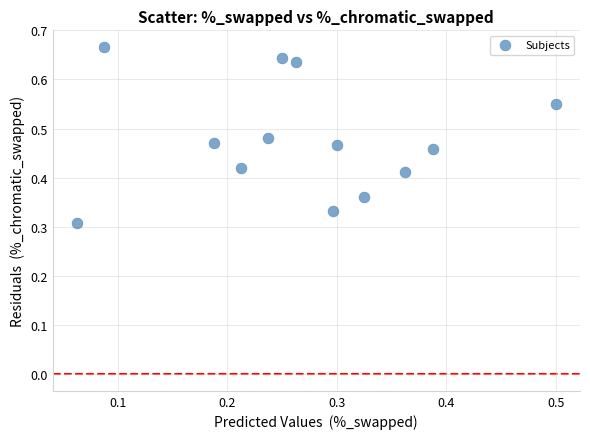

How many data points are displayed?

13